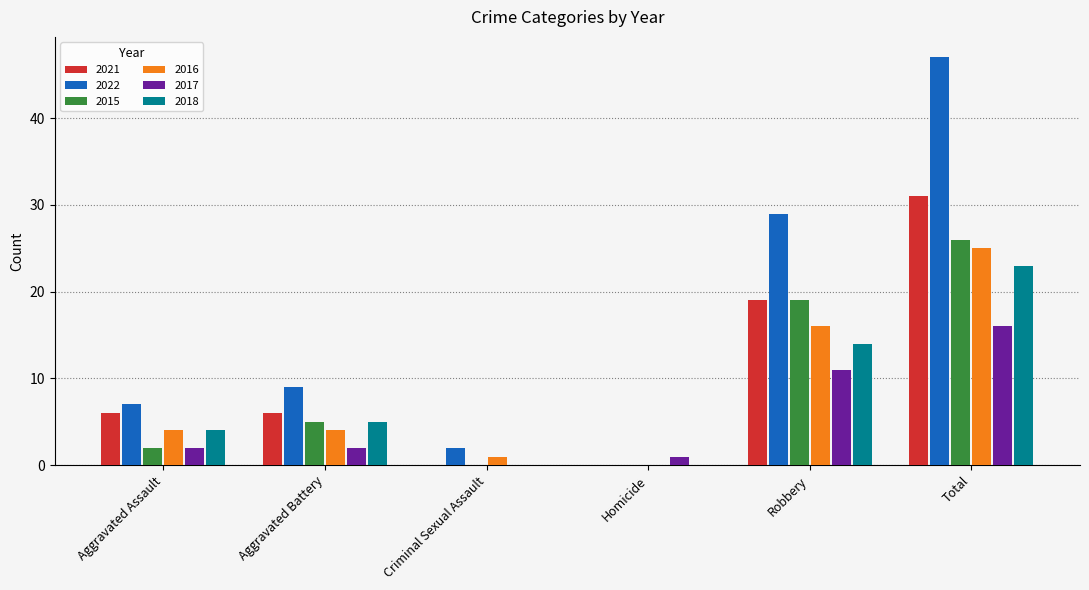

Between Aggravated Battery and Total, which series saw the biggest shift?

2022